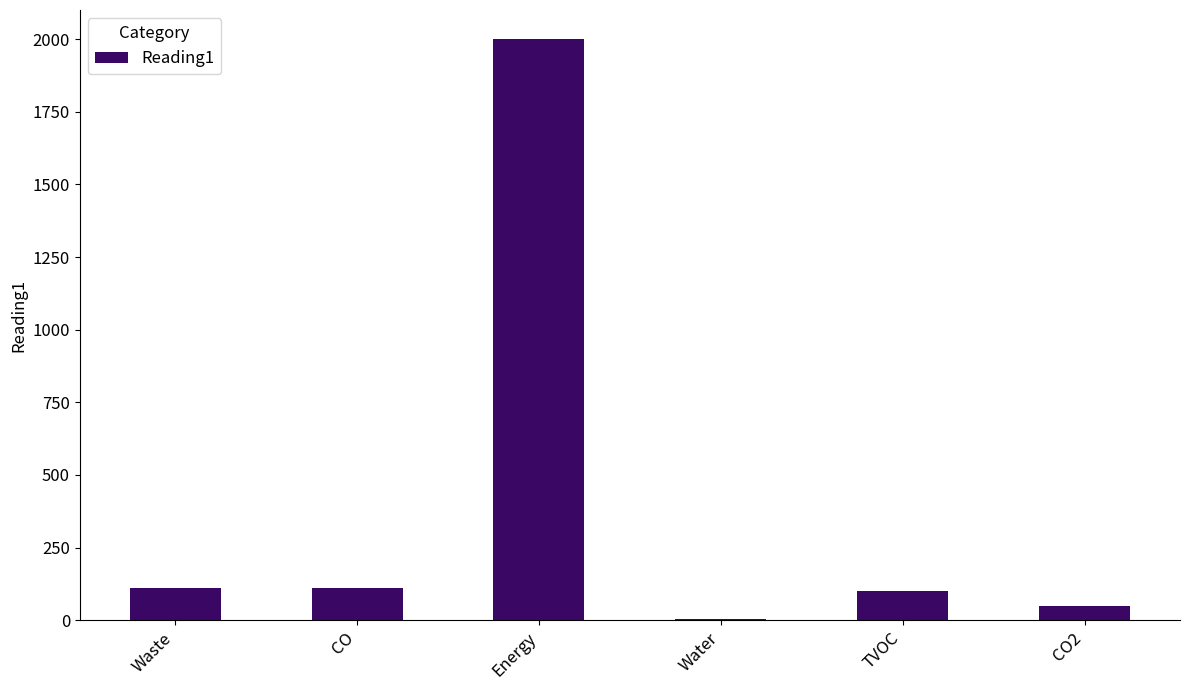

Which has a higher value, Energy or TVOC?

Energy